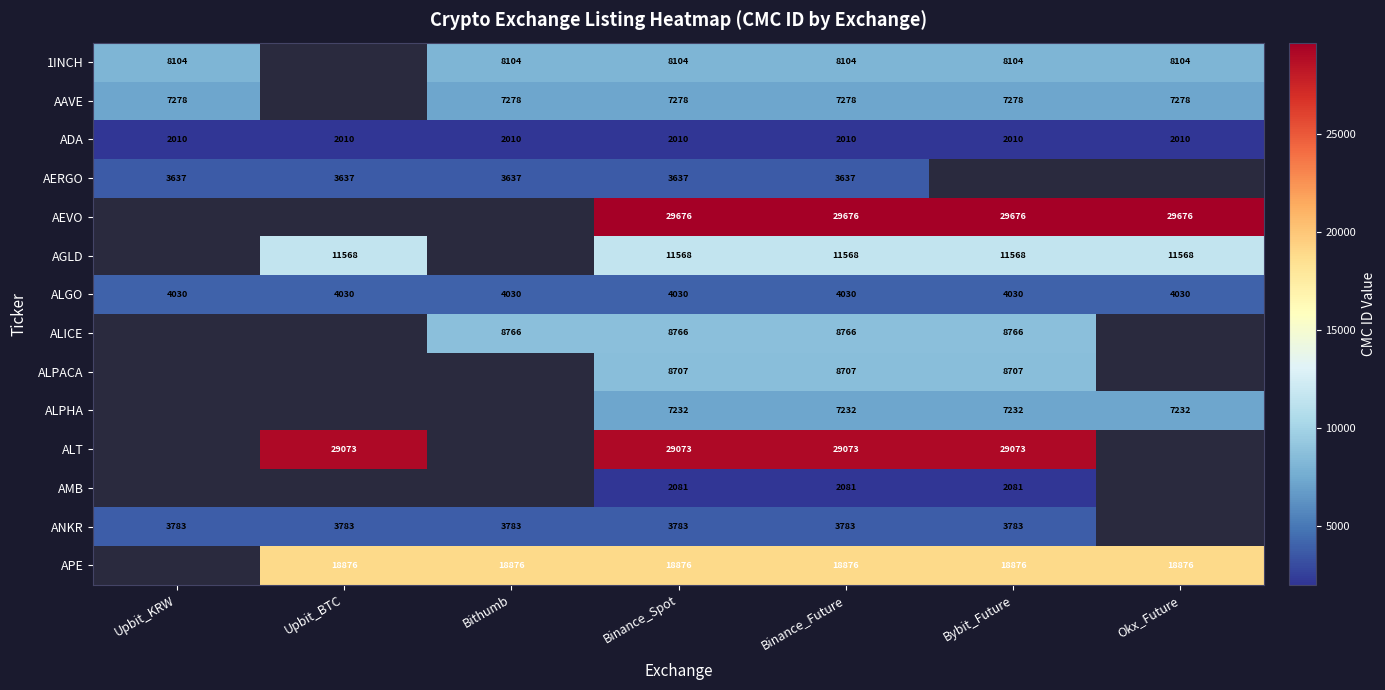

What is the minimum value shown in the chart?

2010.0